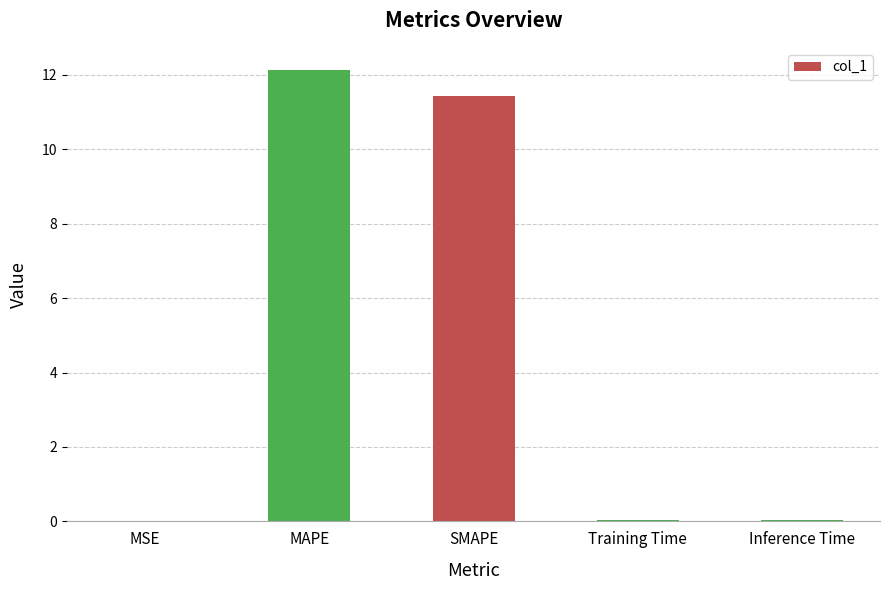

The chart shows a value of 11.4 at SMAPE. True or false?

True